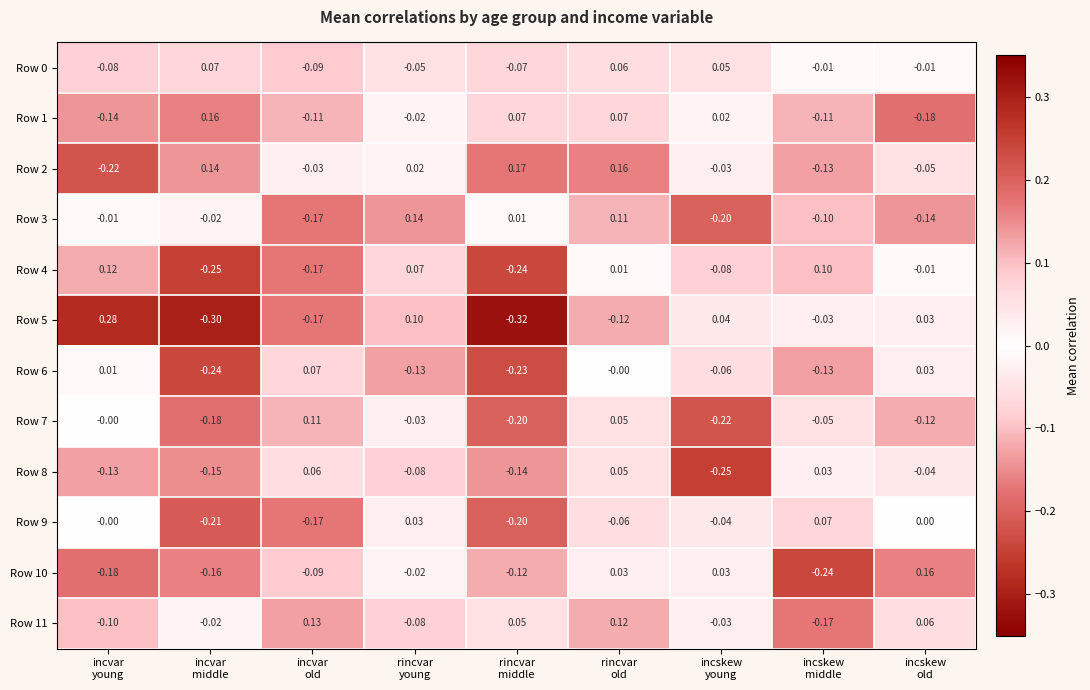

Which series has the widest spread of values?

Row 5